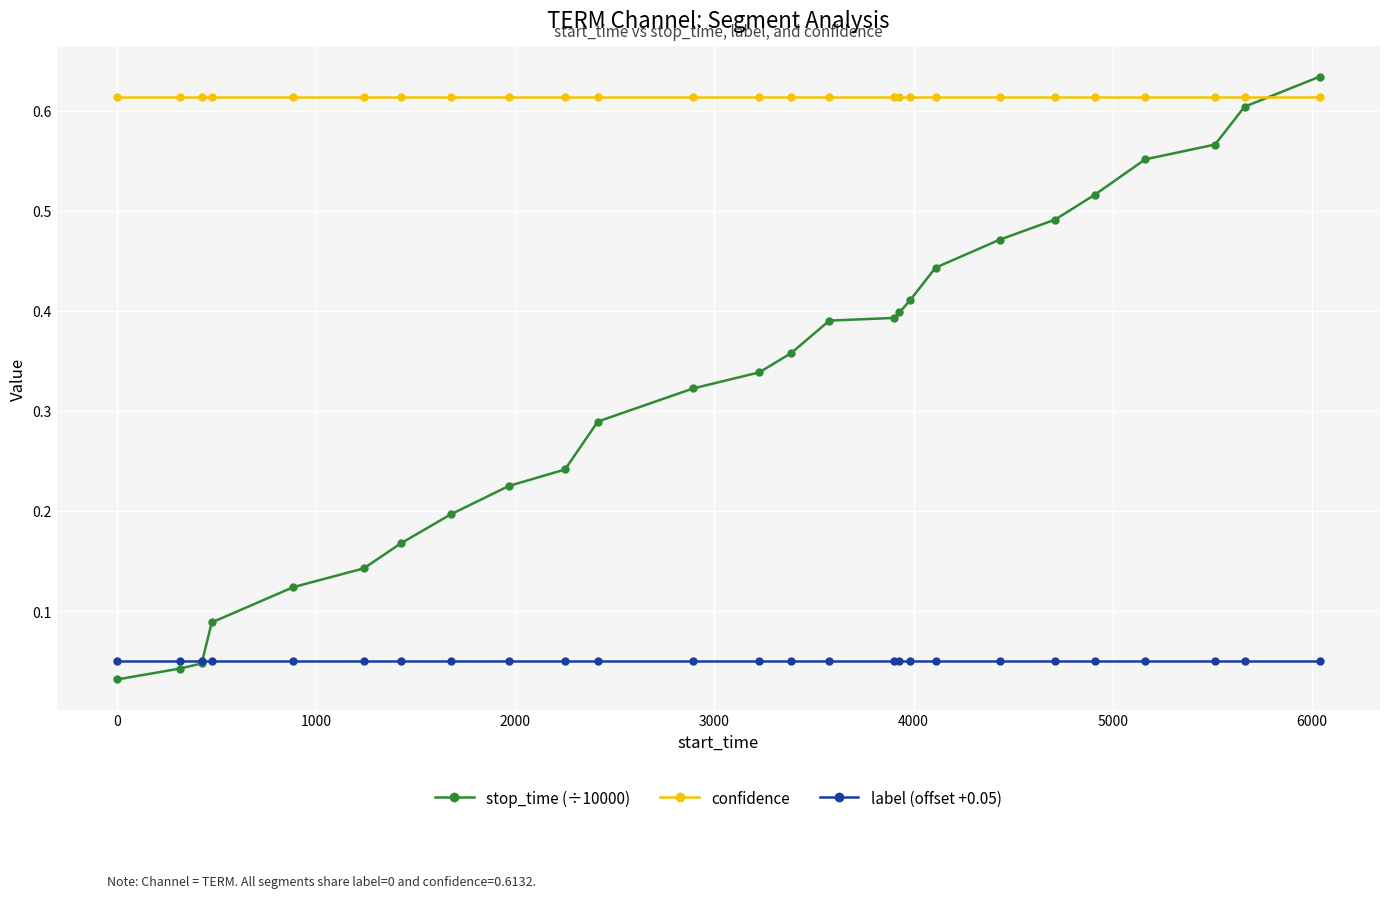

After their last crossing, which series has the higher values: stop_time (÷10000) or confidence?

stop_time (÷10000)